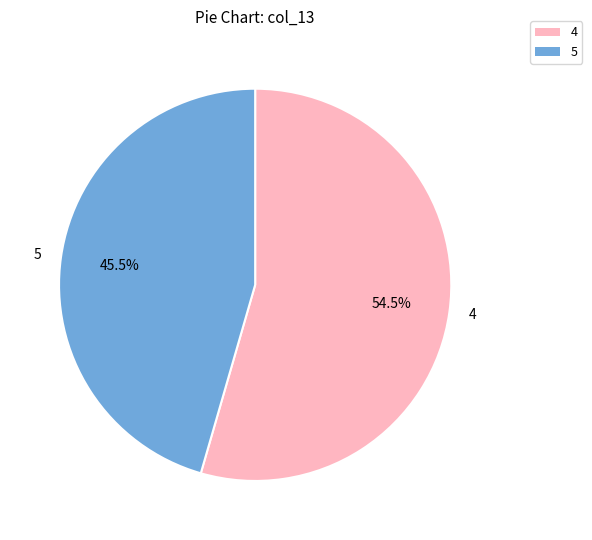

The 4 slice represents 16% of the pie. True or false?

False